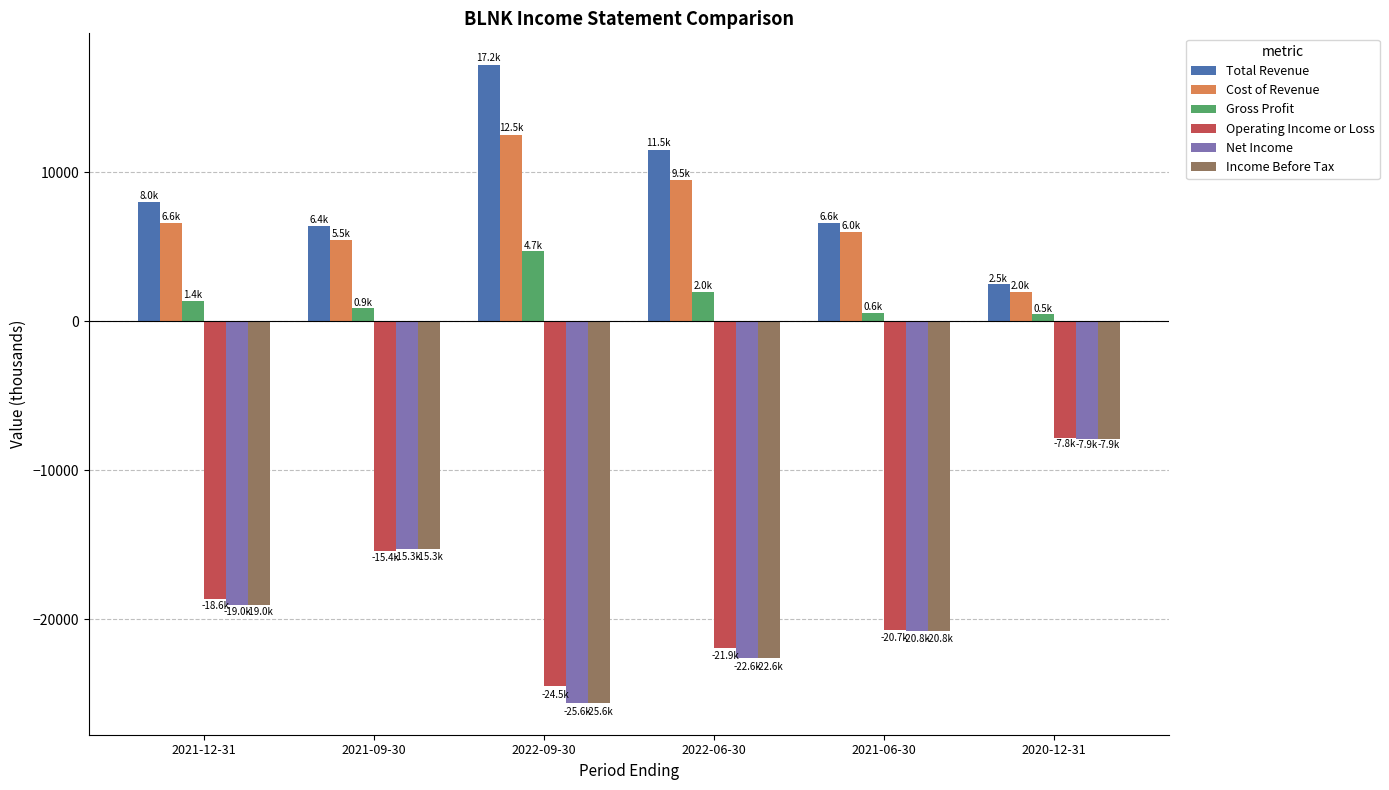

What is the difference between the maximum and minimum values in the Gross Profit series?

4200